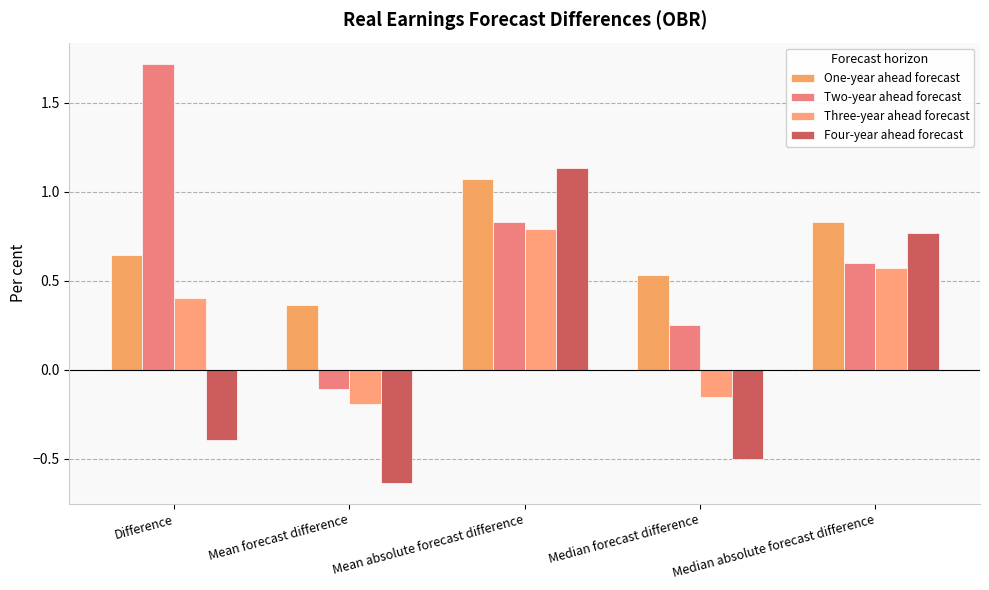

The Four-year ahead forecast series shows 1.1 at Mean absolute forecast difference. True or false?

True